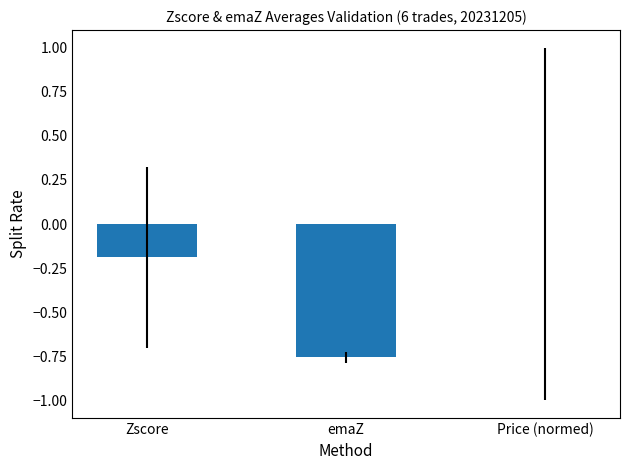

What is the change in value from Zscore to emaZ?

-0.6